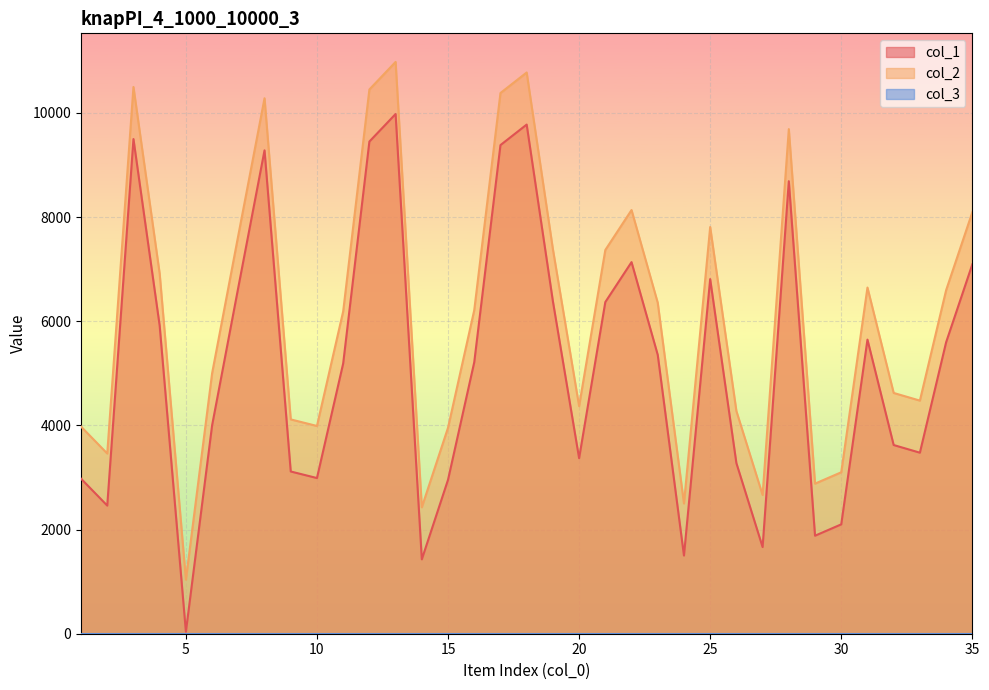

Is it true that col_1 equals 1011 at 1?

False